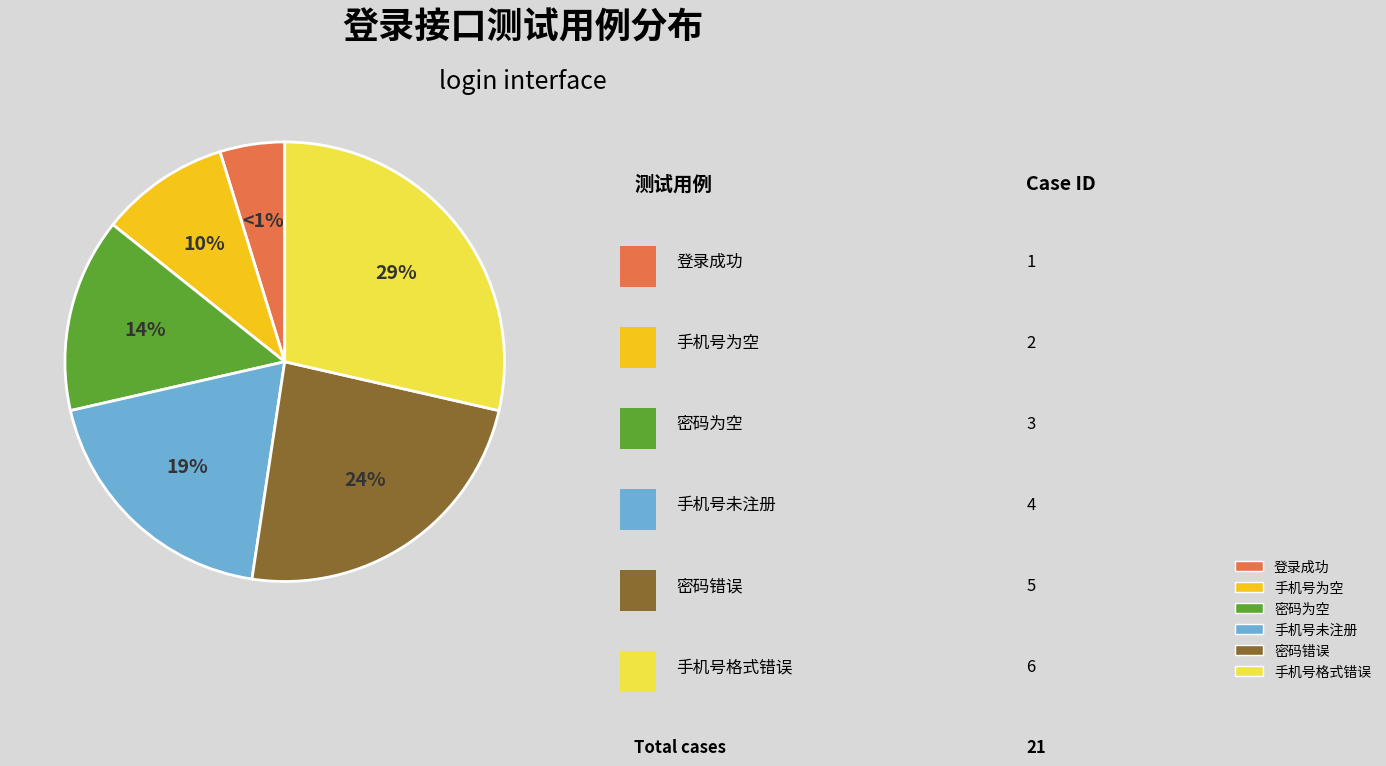

To the nearest percent, what is the difference between the 登录成功 and 手机号为空 slice percentages?

5%